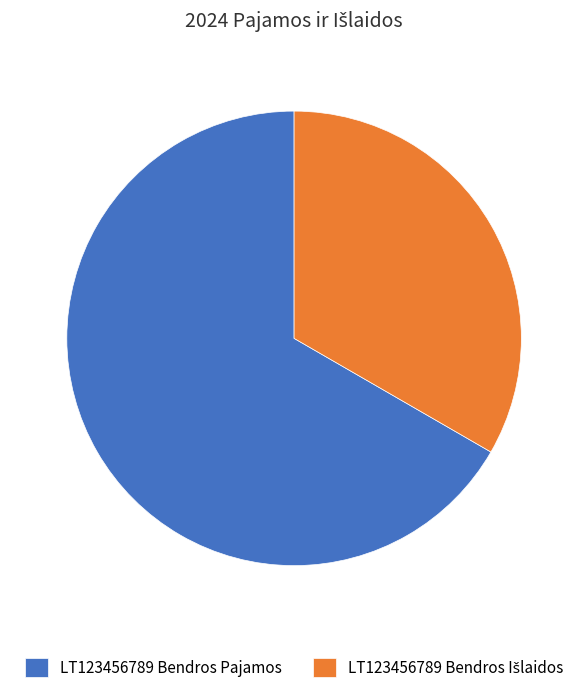

How many segments does this pie chart have?

2